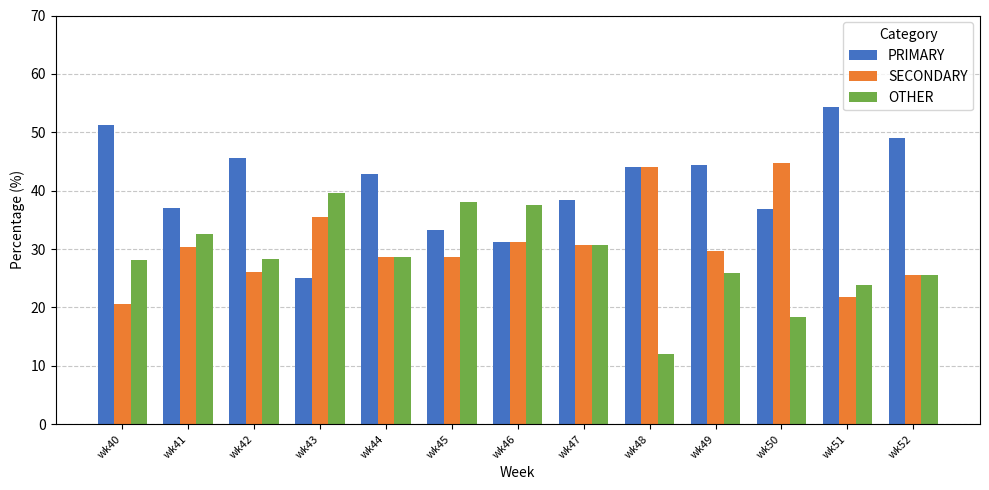

Which series has the largest range (max minus min)?

PRIMARY